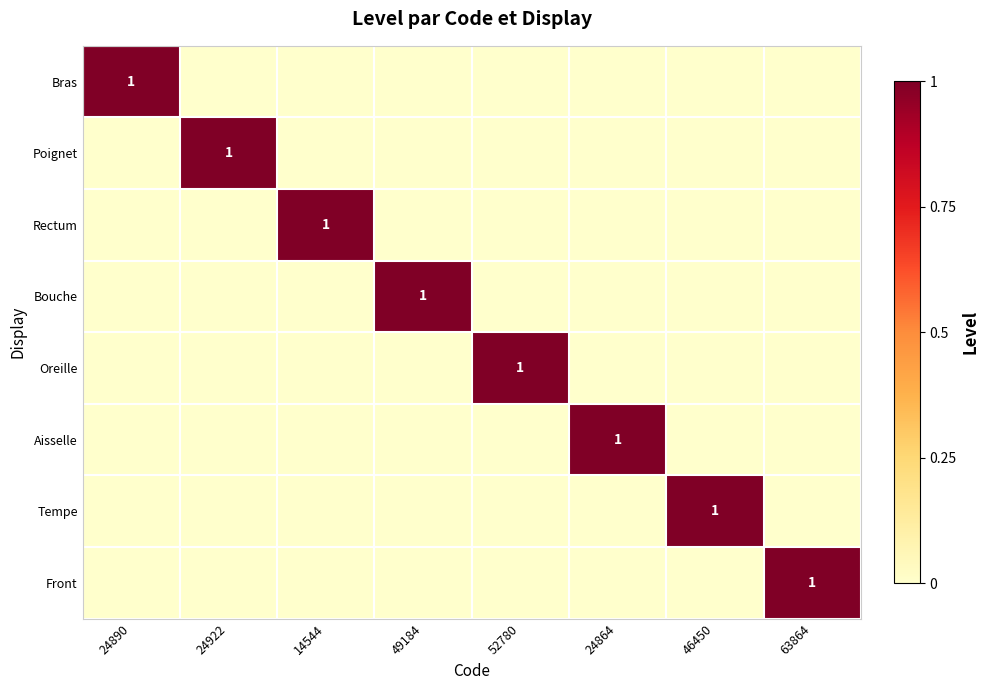

True or false: Tempe has a value of 1 at 46450.

True